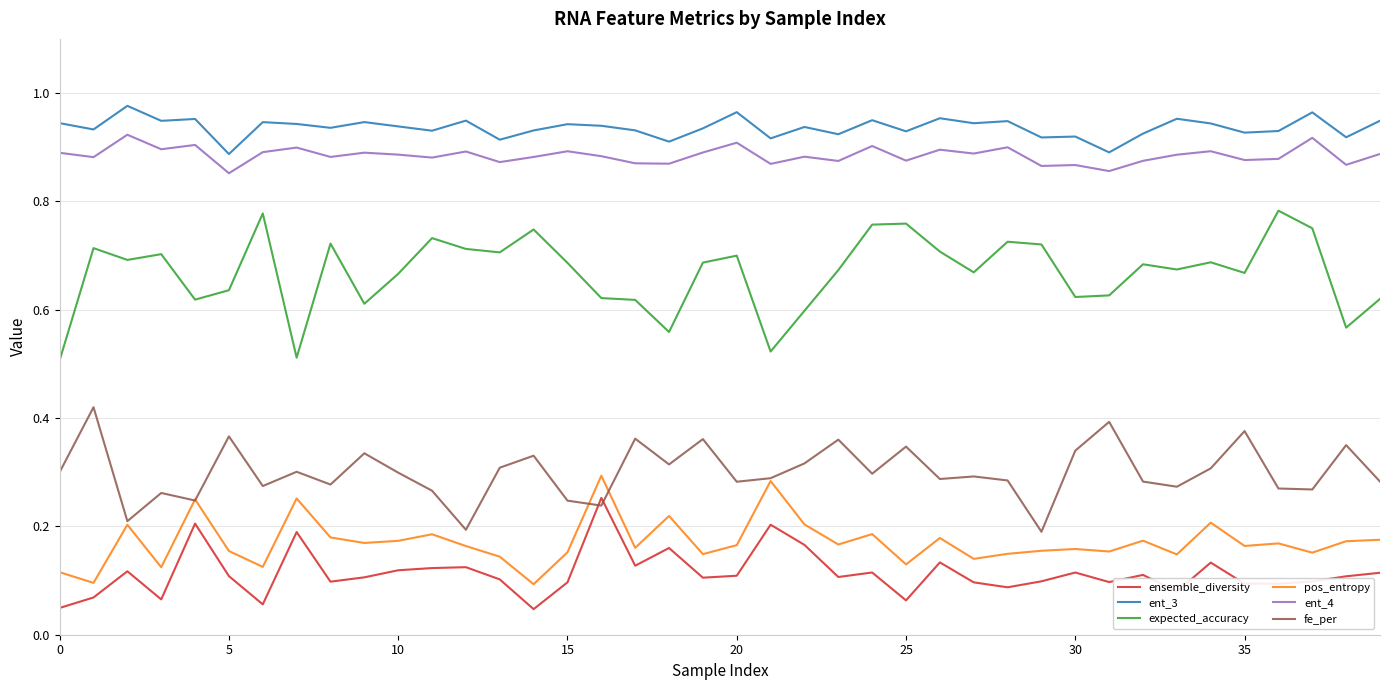

True or false: ent_3 and expected_accuracy cross at least once.

False